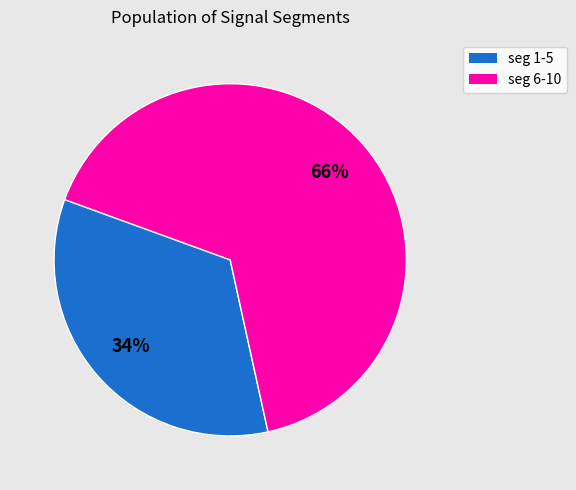

To the nearest percent, what is the difference between the largest and smallest slice percentages?

32%